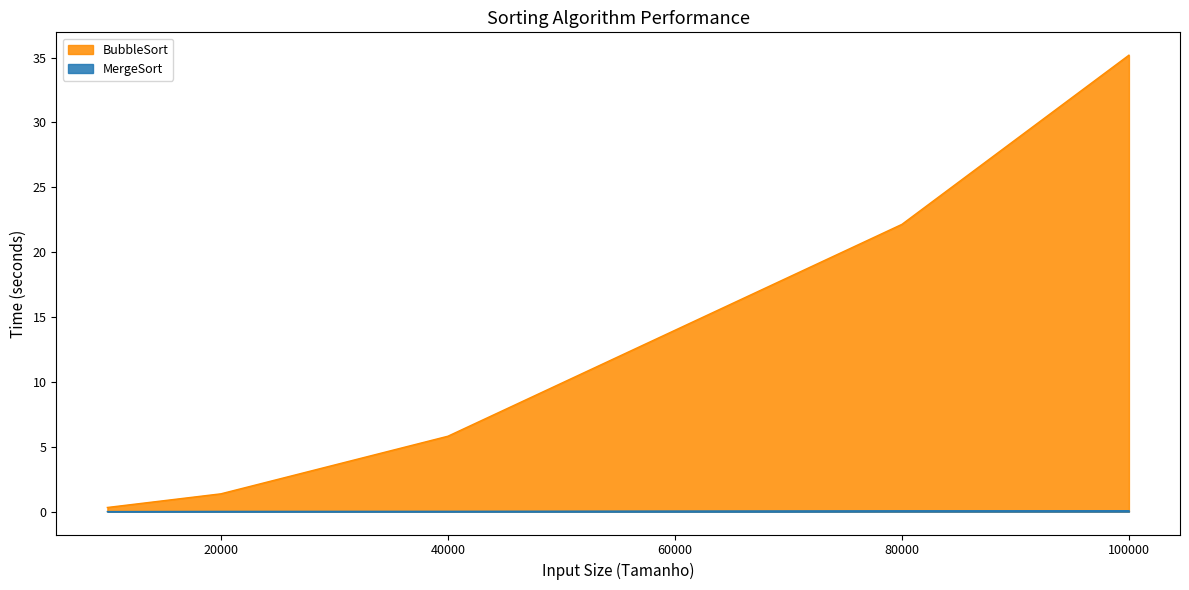

At how many categories does at least one series exceed 30?

1